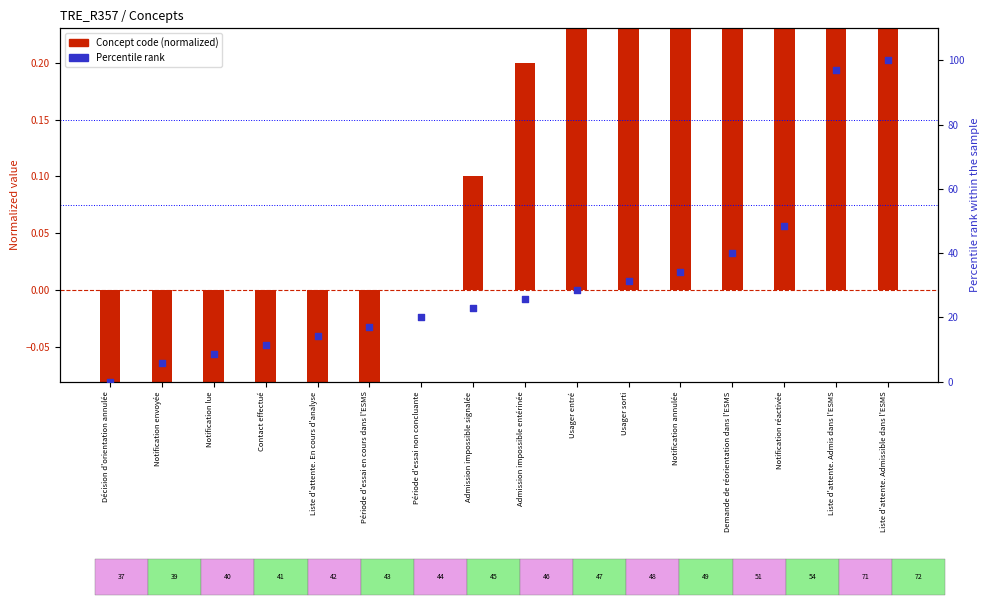

Is the value of Concept code (normalized) at Demande de réorientation dans l'ESMS greater than the value of Percentile rank at Liste d'attente. Admissible dans l'ESMS?

No